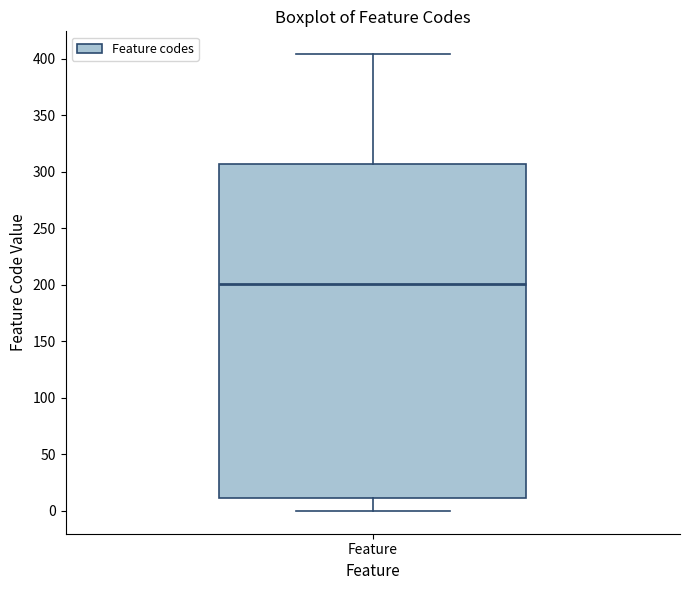

Where is the upper edge of the box for Feature on the y-axis? The values are not printed on the chart, so give them approximately, as read against the axis.

305